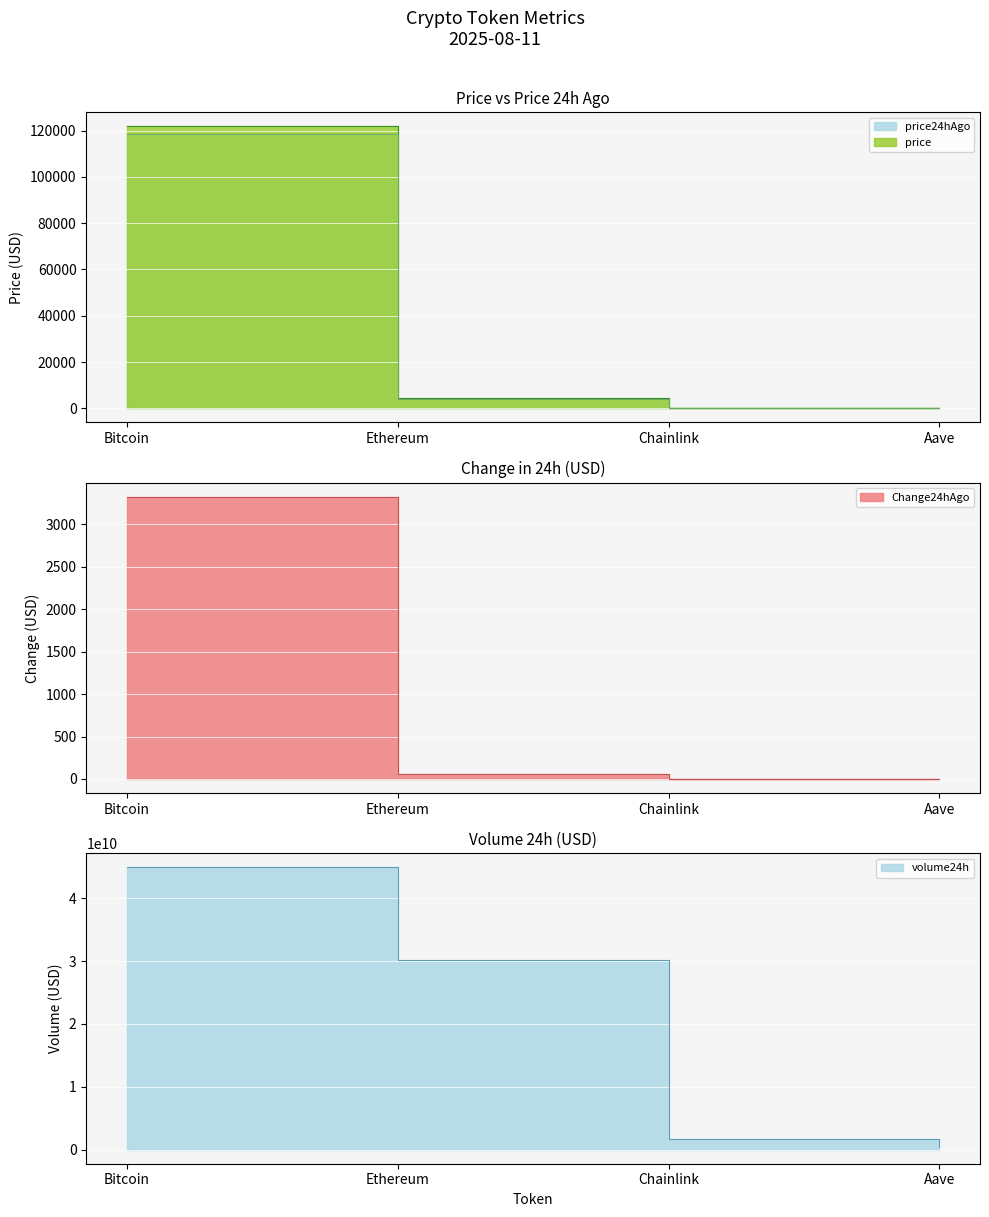

At which category does the chart reach its peak across all series?

Bitcoin